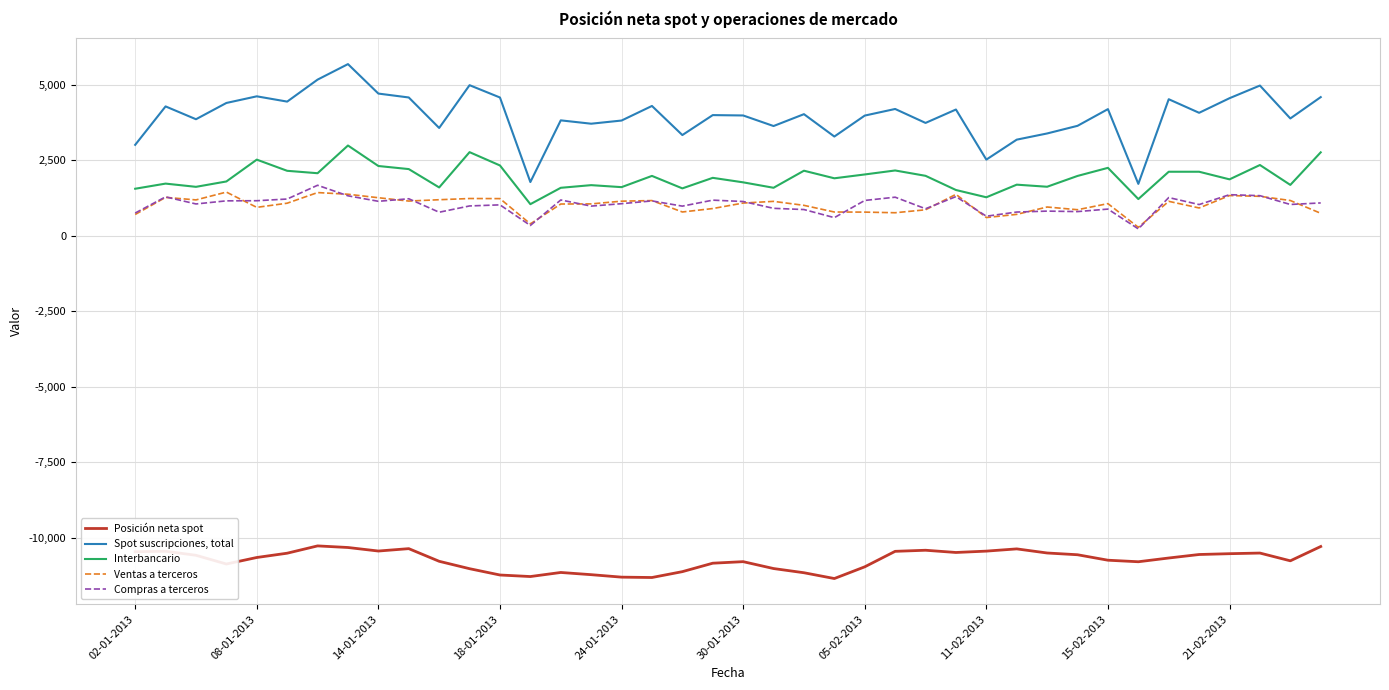

How many values in the Spot suscripciones, total series are below 4026?

20